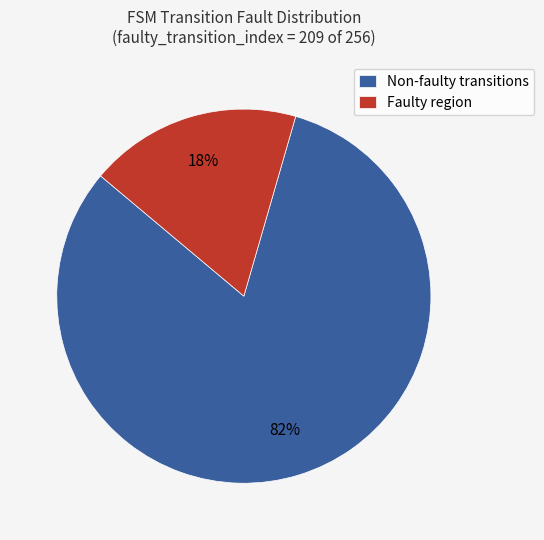

Does Faulty region account for over 50% of the chart?

No